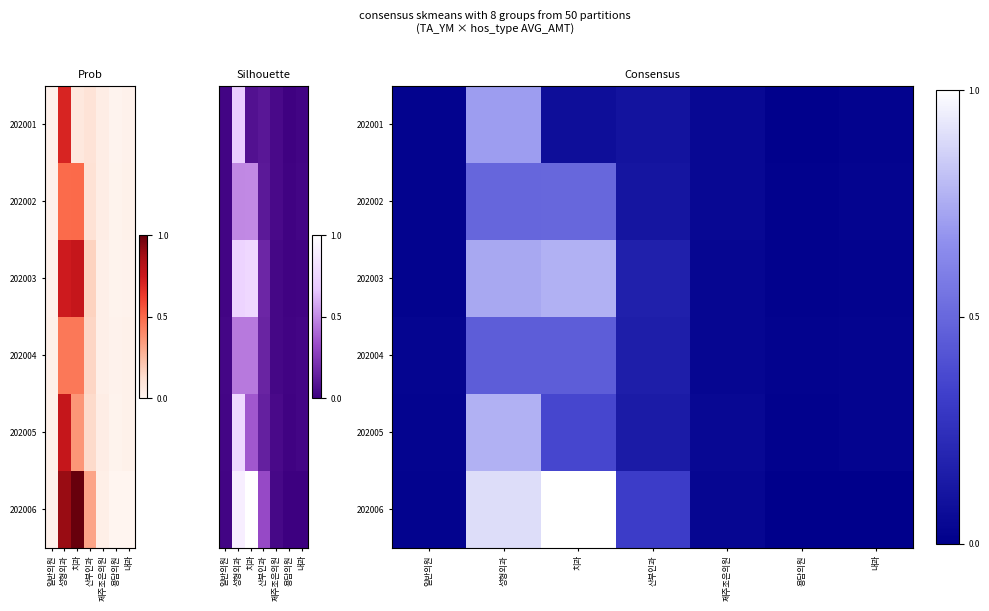

At how many categories does at least one series exceed 0?

7